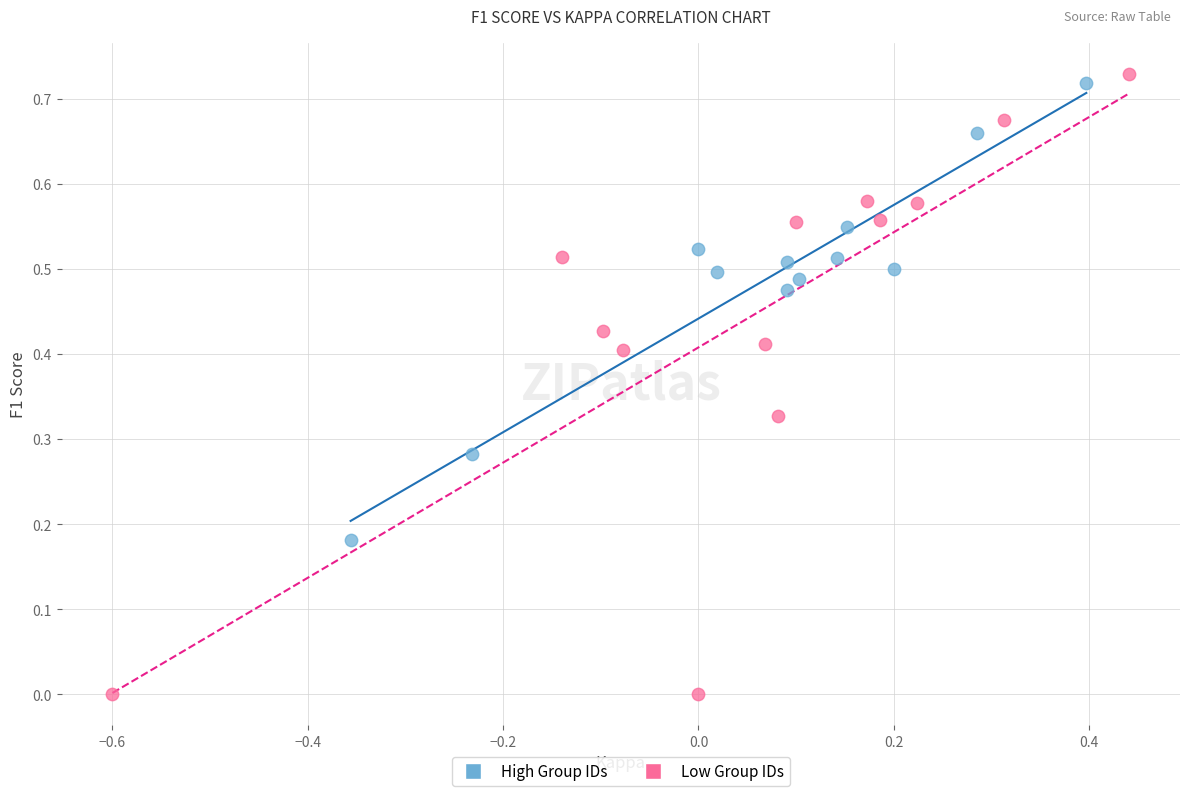

Which series reaches the minimum Y coordinate?

Low Group IDs